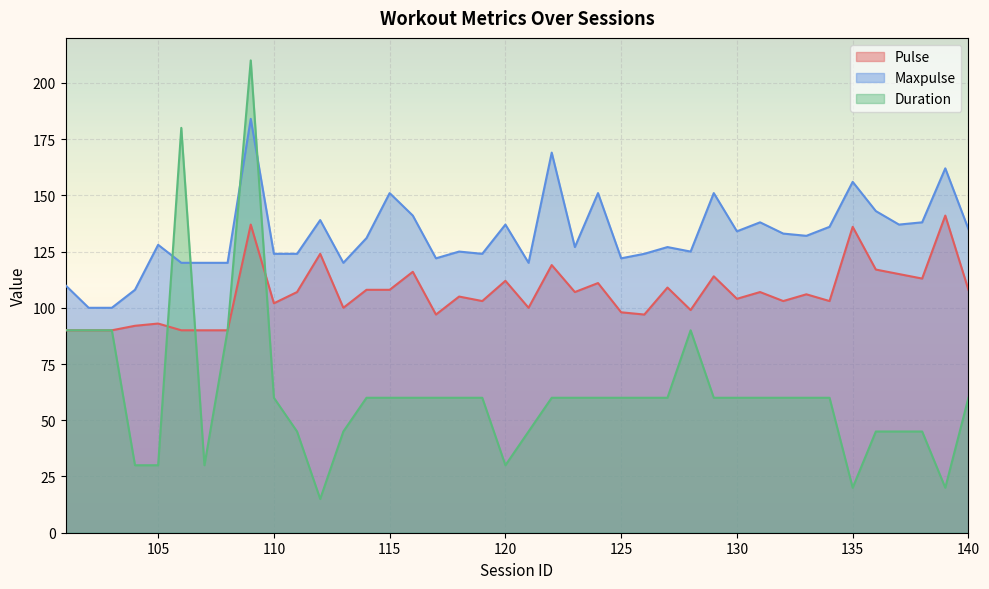

At which category does Duration reach its first local valley?

107